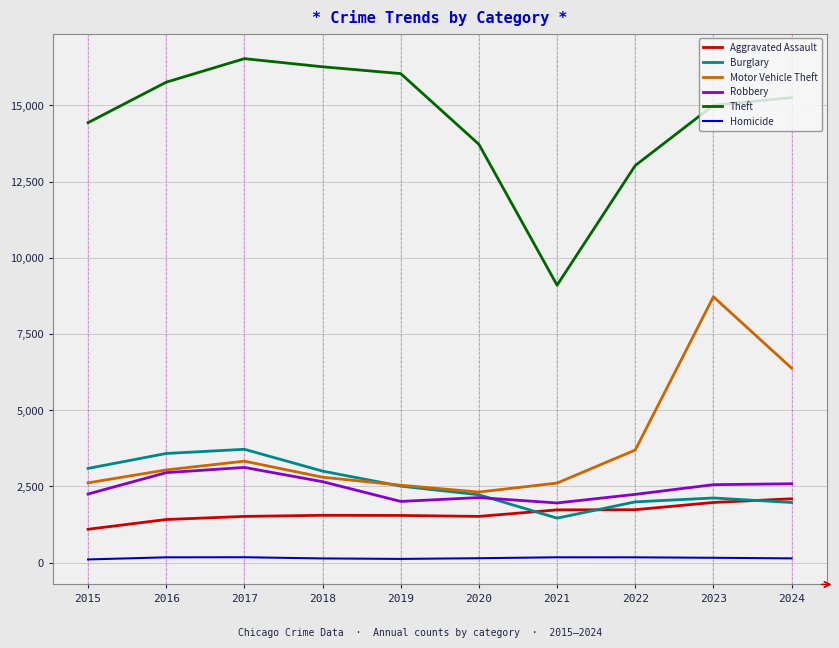

What is the maximum value for Motor Vehicle Theft?

8720